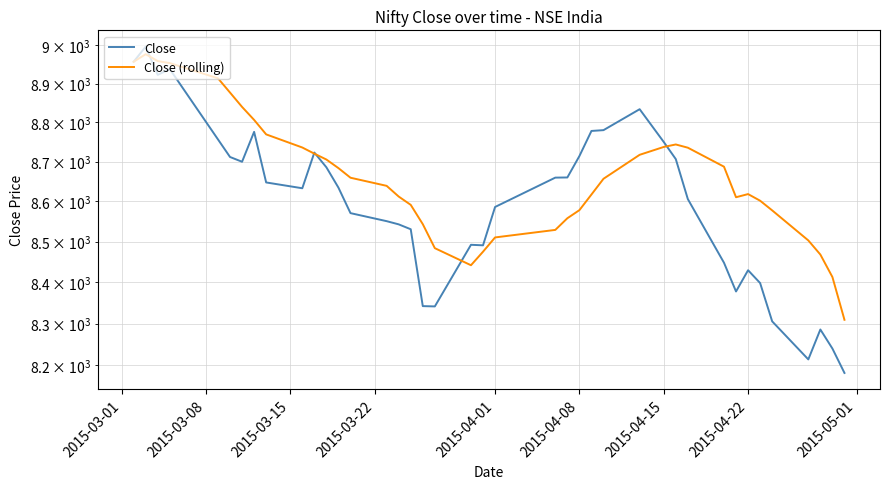

What are all the series names shown in the legend?

Close, Close (rolling)